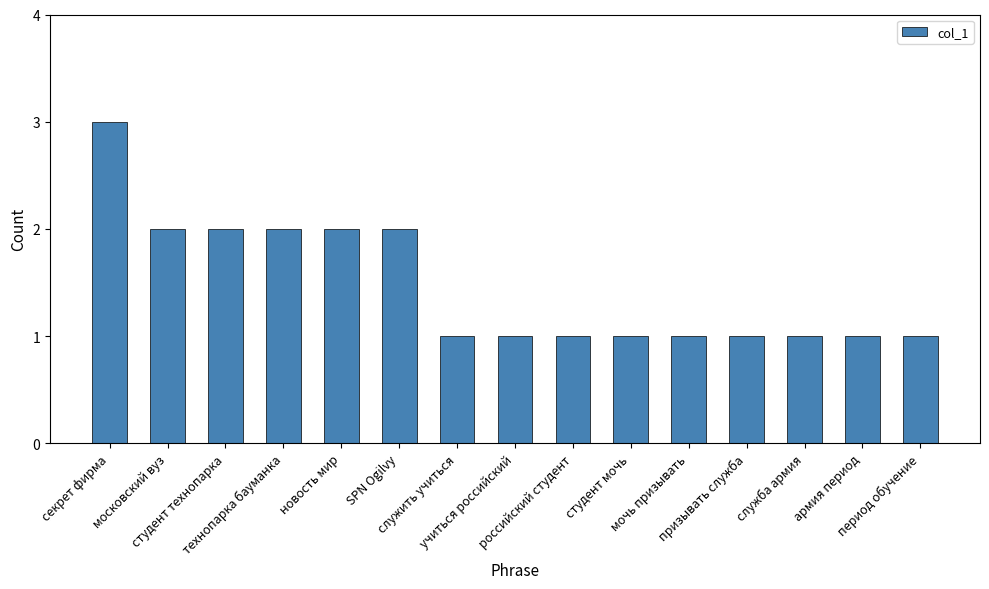

What is the greatest value displayed?

3